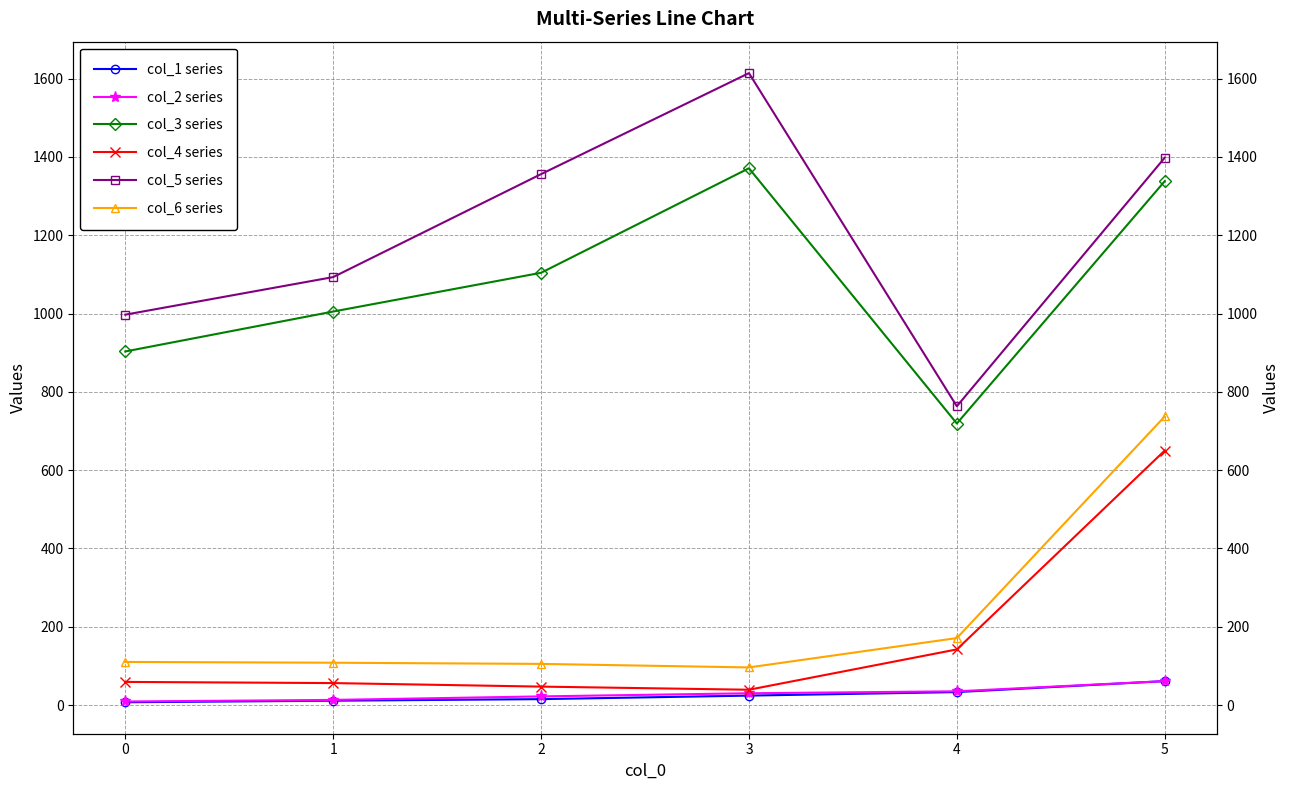

What is the spread (max minus min) of values at 5?

1337